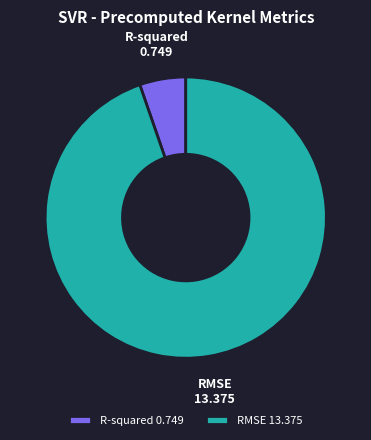

Combined, do R-squared and RMSE account for over 50%?

Yes